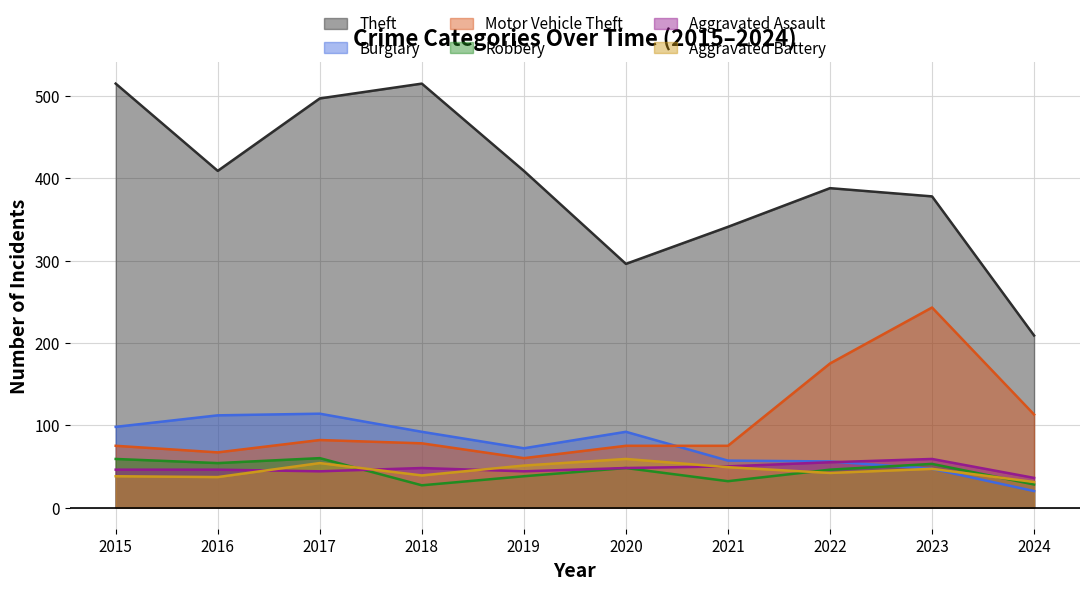

Reading right to left, transcribe all the data shown in this chart.

Theft: 2024=209	2023=378	2022=388	2021=341	2020=296	2019=409	2018=515	2017=497	2016=409	2015=515
Burglary: 2024=20	2023=47	2022=56	2021=57	2020=92	2019=72	2018=92	2017=114	2016=112	2015=98
Motor Vehicle Theft: 2024=113	2023=243	2022=175	2021=75	2020=75	2019=60	2018=78	2017=82	2016=67	2015=75
Robbery: 2024=28	2023=53	2022=46	2021=32	2020=48	2019=38	2018=27	2017=60	2016=54	2015=59
Aggravated Assault: 2024=36	2023=59	2022=55	2021=50	2020=48	2019=44	2018=48	2017=44	2016=46	2015=46
Aggravated Battery: 2024=31	2023=47	2022=42	2021=49	2020=59	2019=51	2018=39	2017=54	2016=37	2015=38